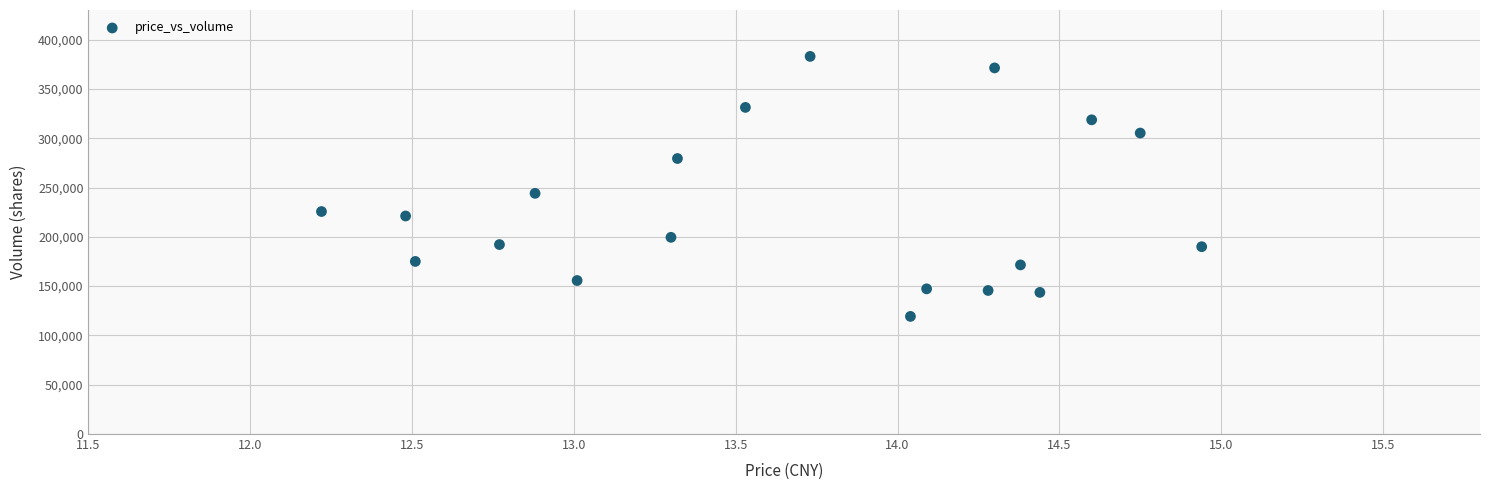

What is the range of Y values (max minus min)?

263662